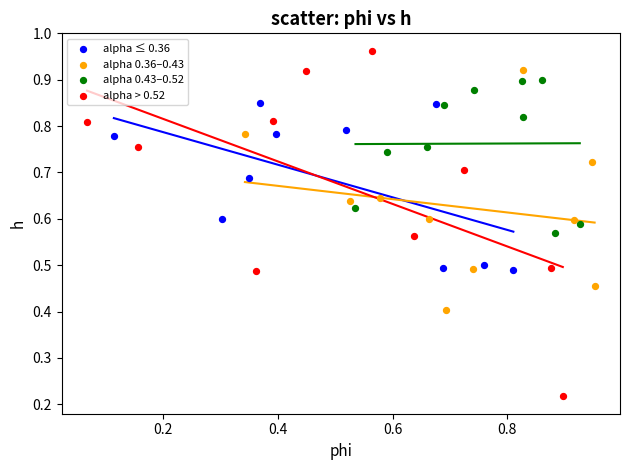

Which series has the largest Y range (max minus min)?

alpha > 0.52